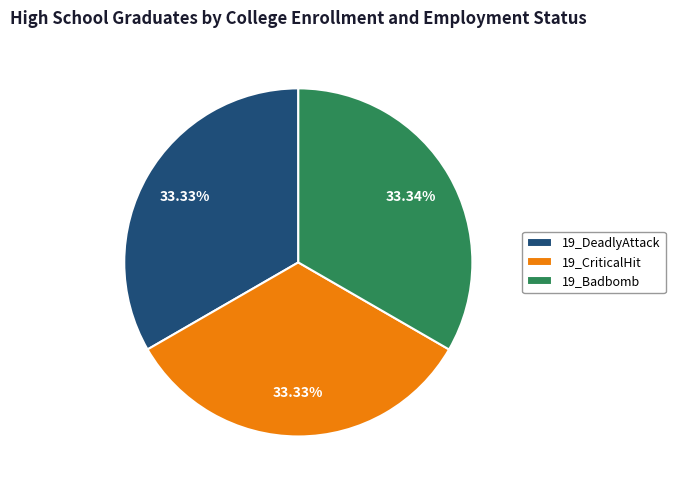

Combined, what portion of the pie is 19_DeadlyAttack and 19_Badbomb?

66.7%